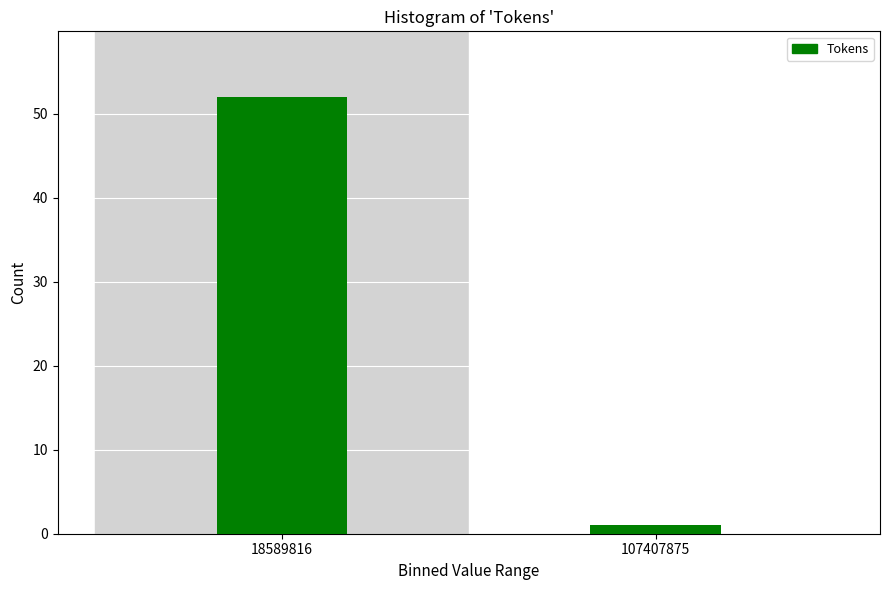

Reading right to left, transcribe all the data shown in this chart.

1	52